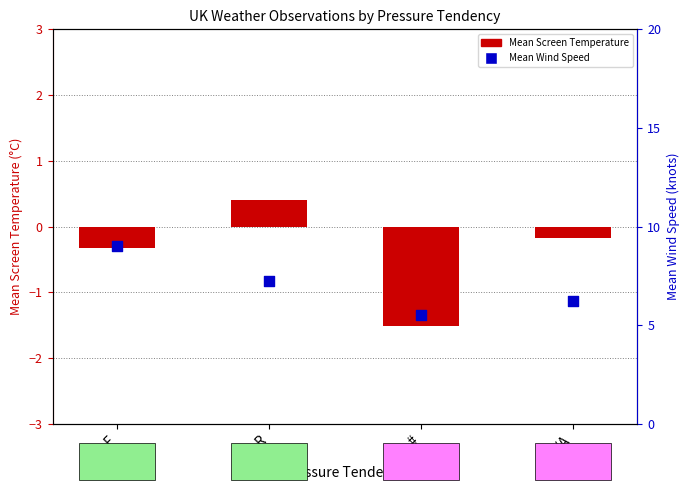

Which series reaches the minimum Y coordinate?

Mean Screen Temperature